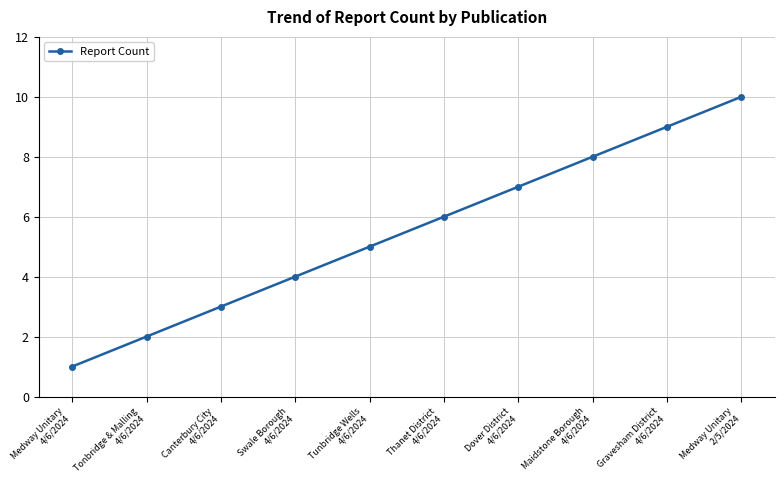

What is the difference between the maximum and minimum values?

9